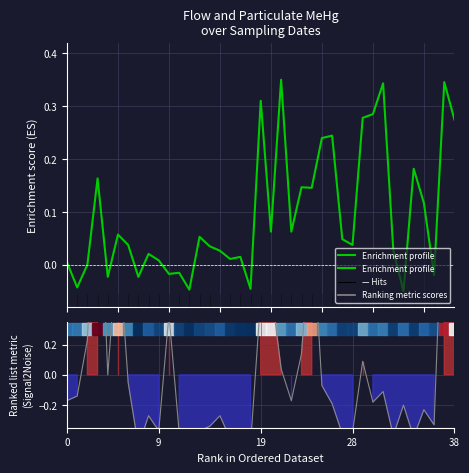

How many values in the Ranking metric scores series are below 0?

27